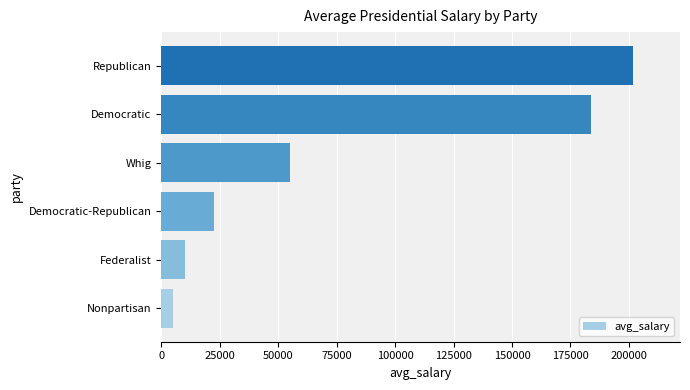

What is the change in value from Federalist to Whig?

+45000.0